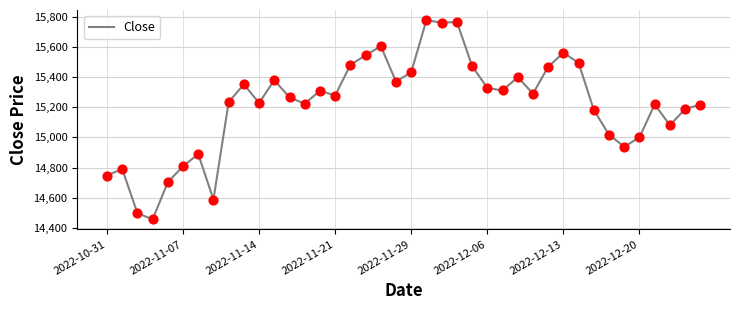

What is the smallest value displayed?

14455.7